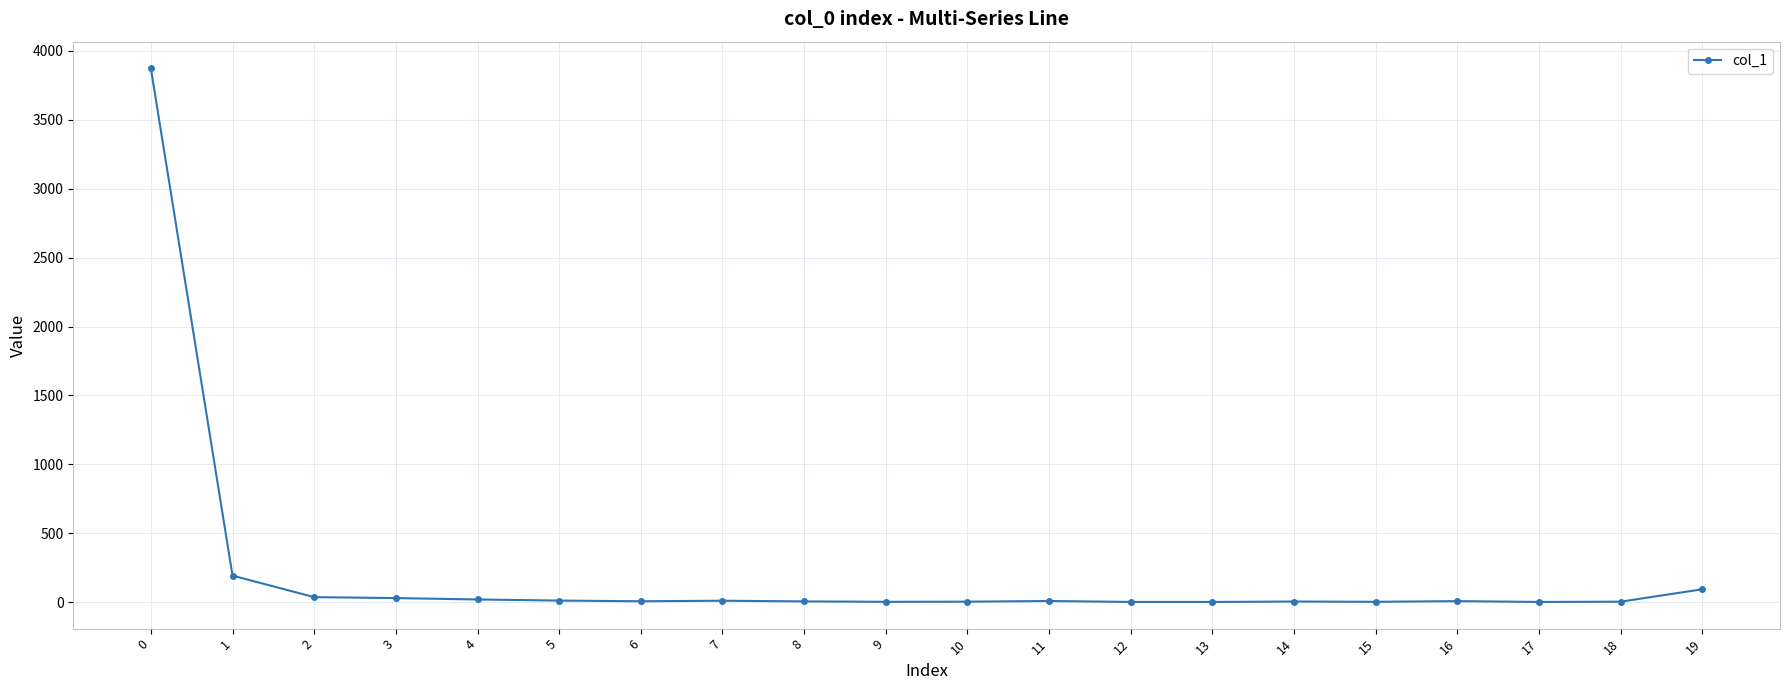

What is the average value?

216